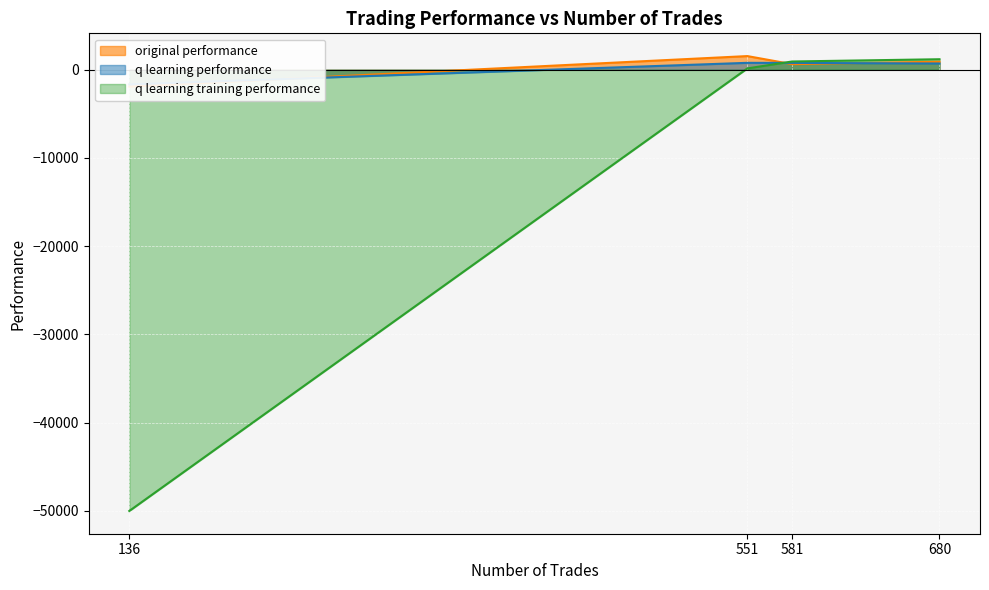

What is the lowest value of the q learning training performance series?

-50000.0